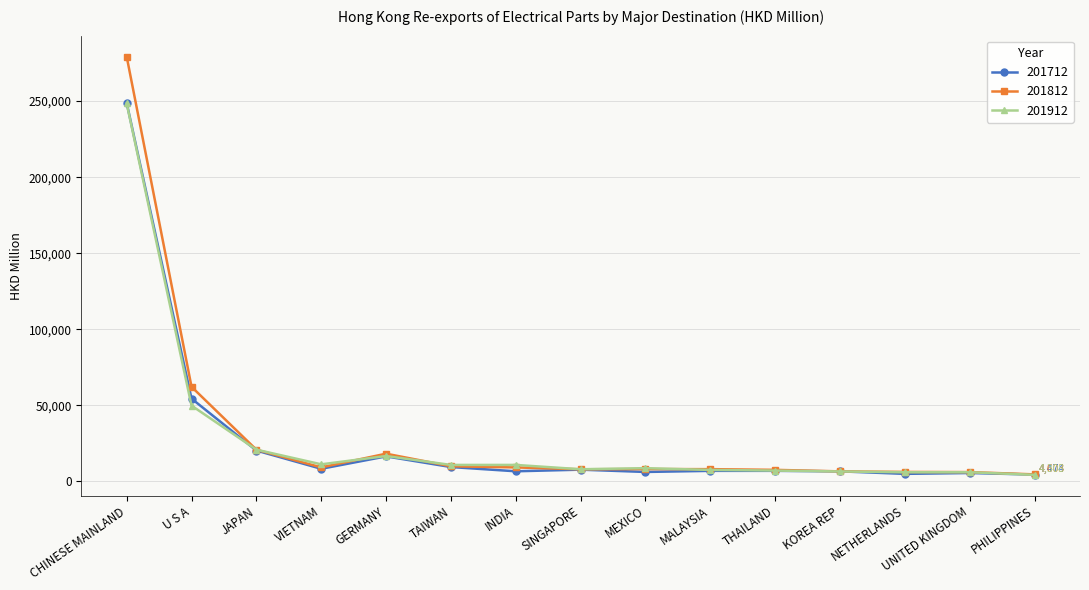

What is the difference between the highest and lowest values at NETHERLANDS?

1262.9